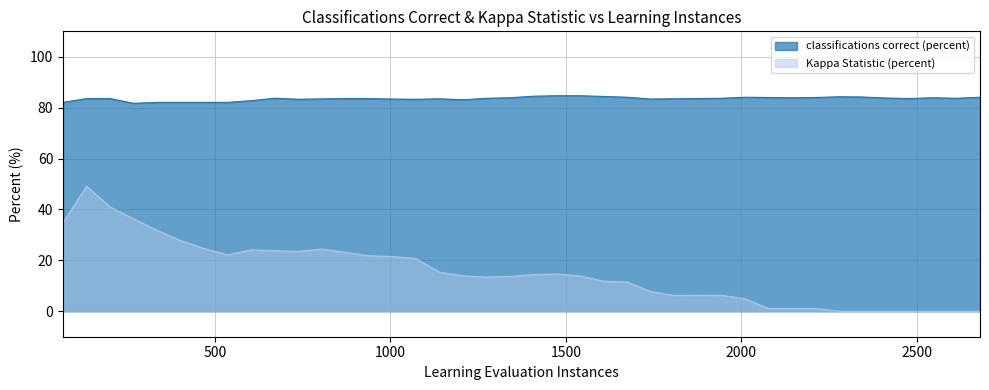

True or false: classifications correct (percent) and Kappa Statistic (percent) cross at least once.

False